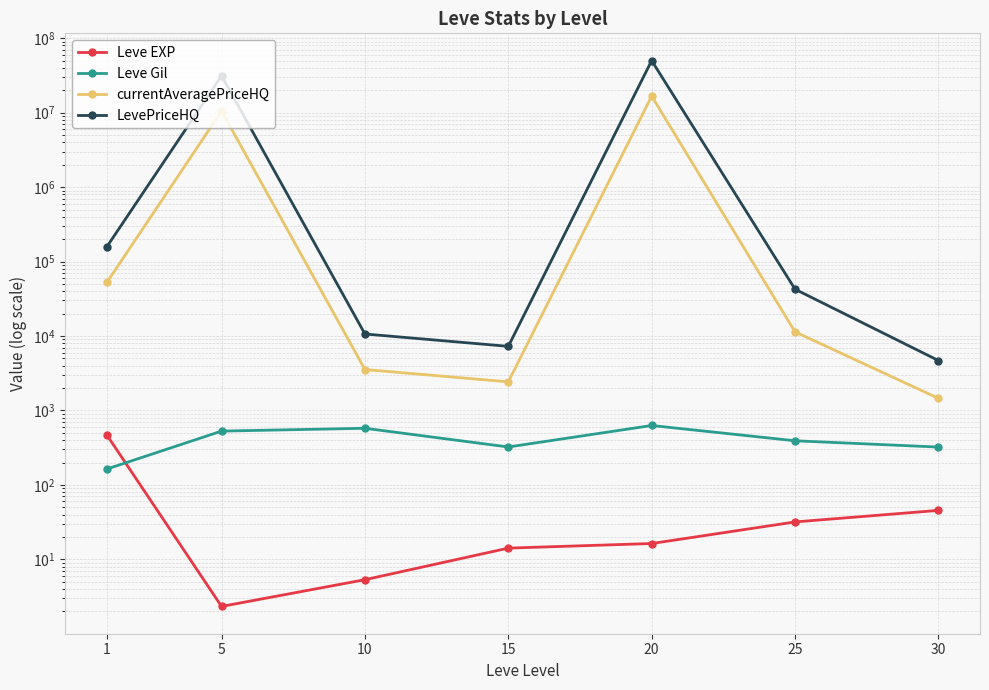

At which category does the chart reach its peak across all series?

20